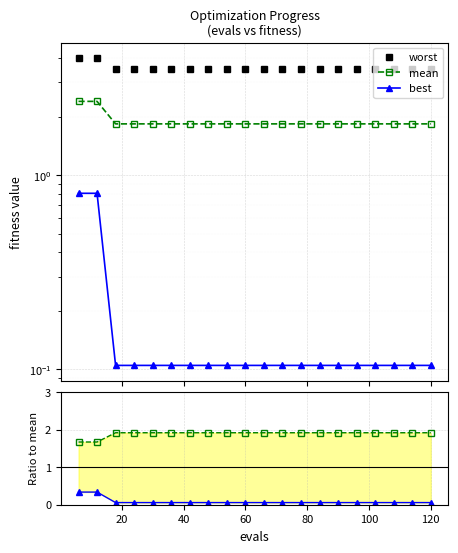

What is the sum of all best/mean values?

1.7